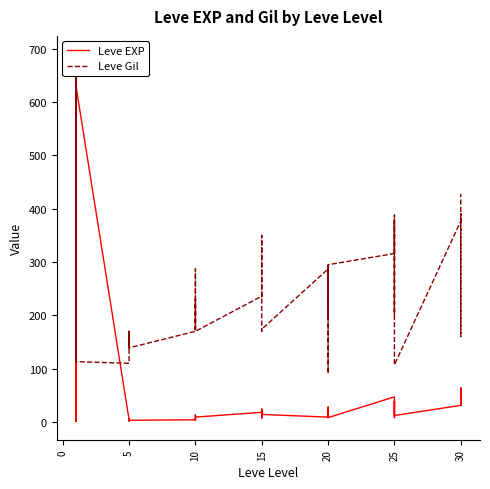

List the series in order of their overall mean, highest first.

Leve Gil, Leve EXP